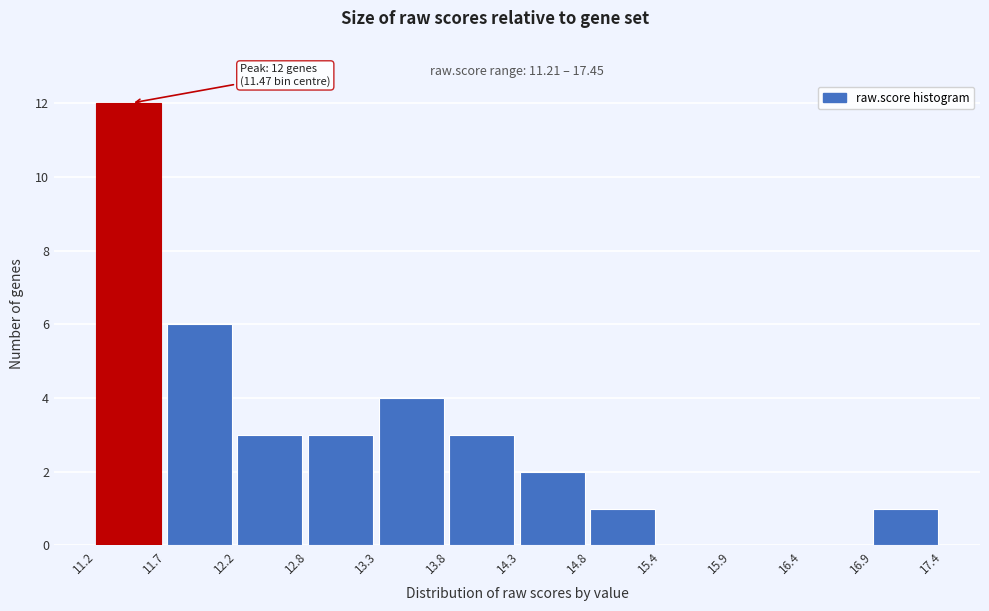

Which range on the x-axis has the tallest bar?

11.2 to 11.7